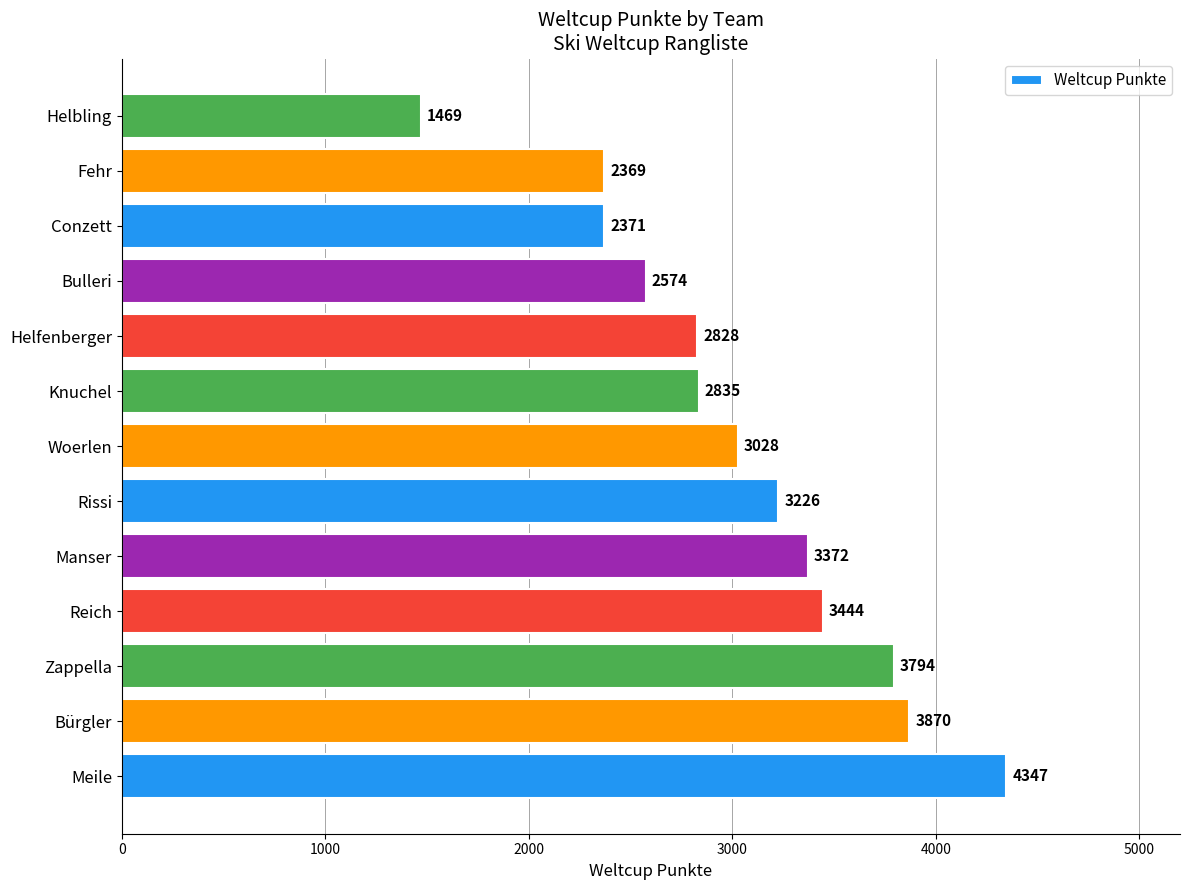

What is the sum of all values?

39527